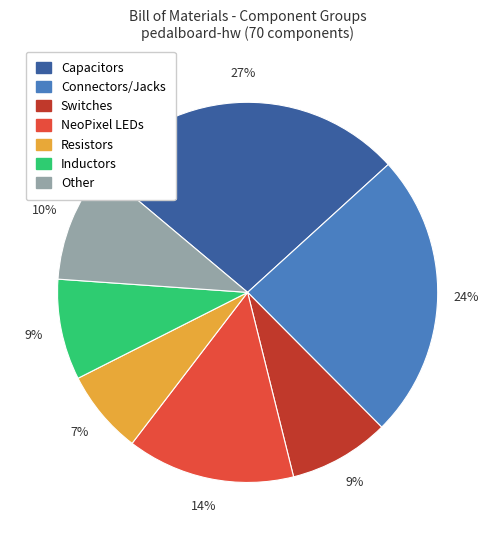

Which has a higher value, NeoPixel LEDs or Other?

NeoPixel LEDs